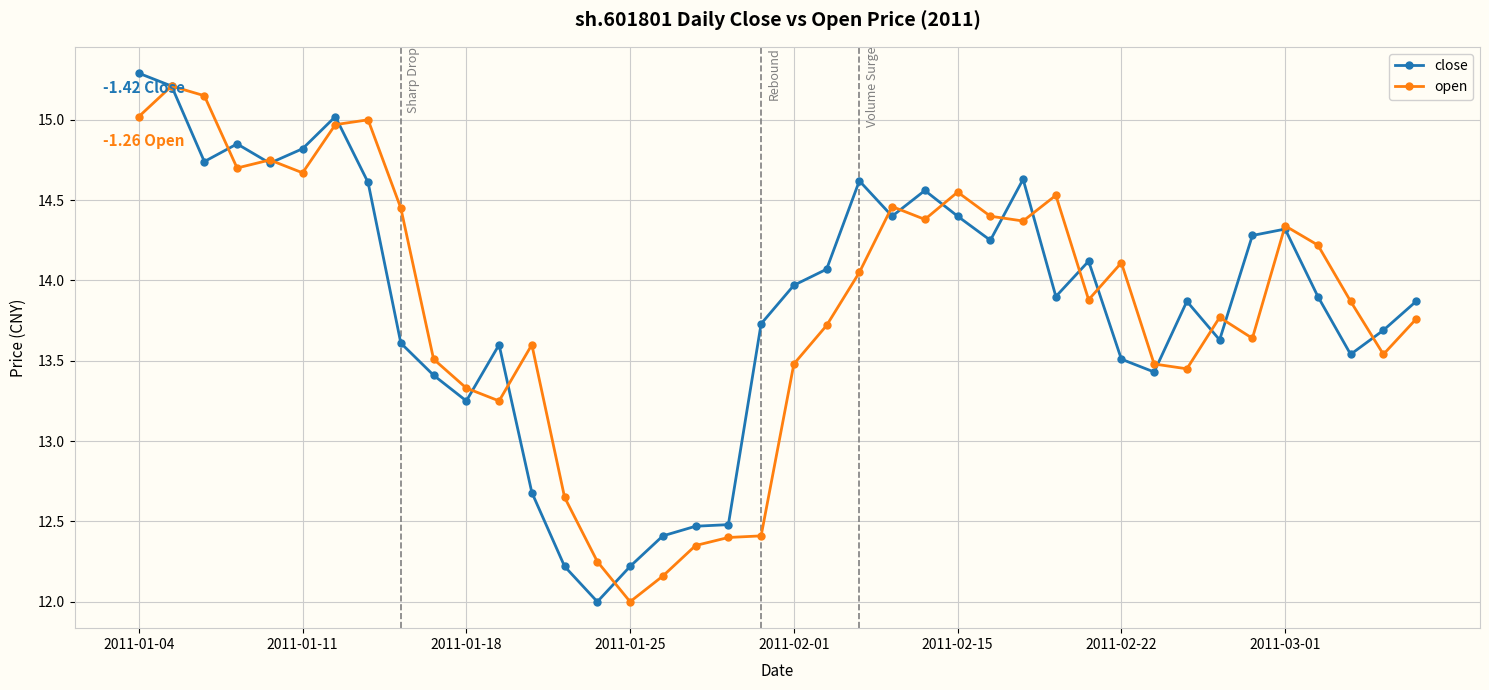

What is the average value of the close series?

13.9